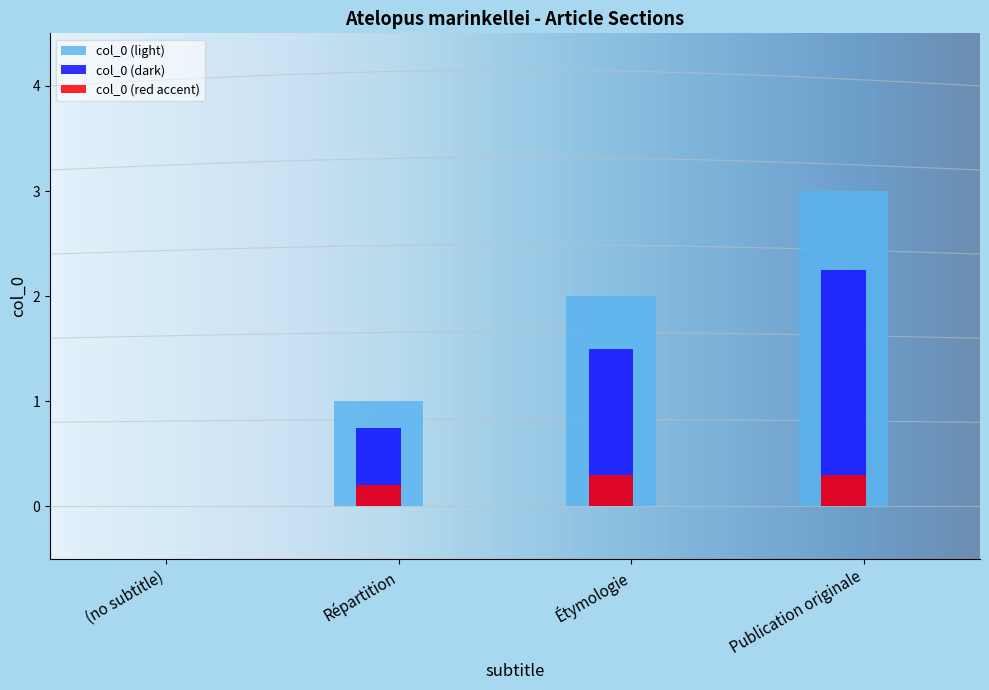

What is the change in value from (no subtitle) to Publication originale?

+3